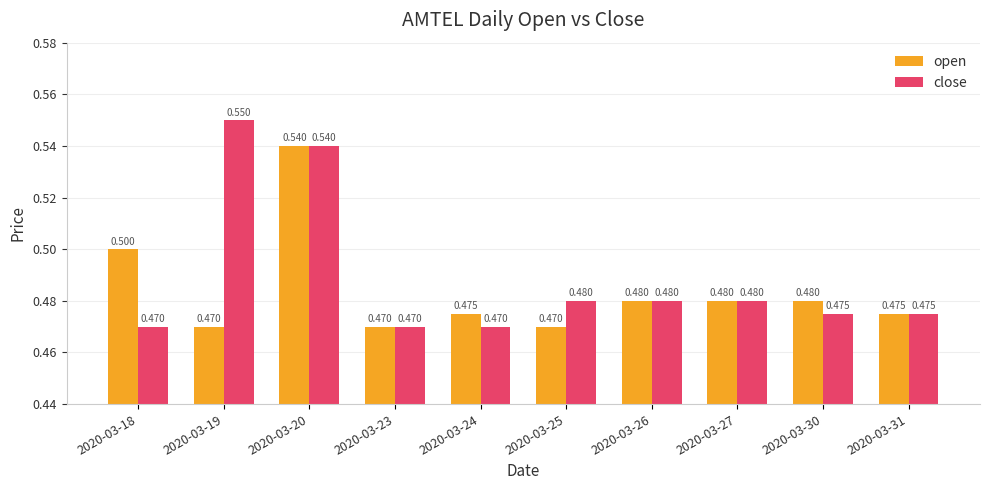

Is the value of open at 2020-03-24 greater than the value of close at 2020-03-26?

No